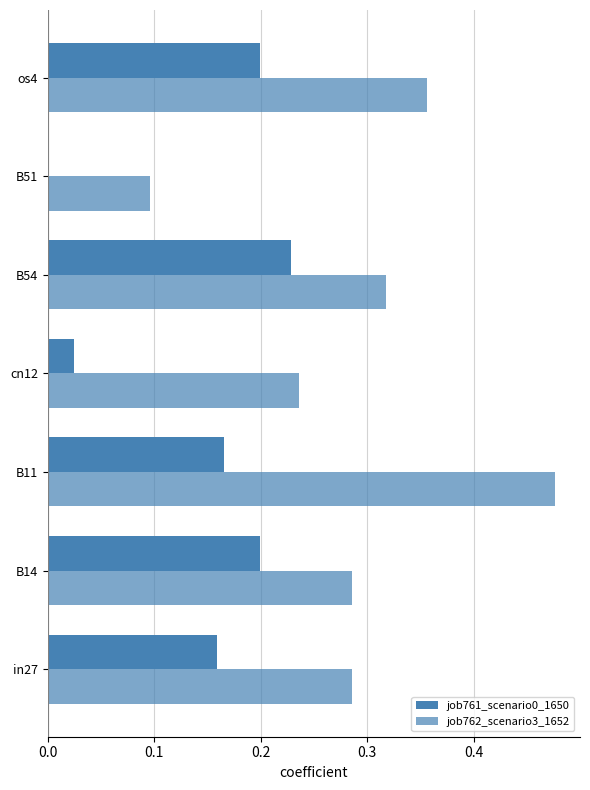

Count the number of categories in the chart.

7